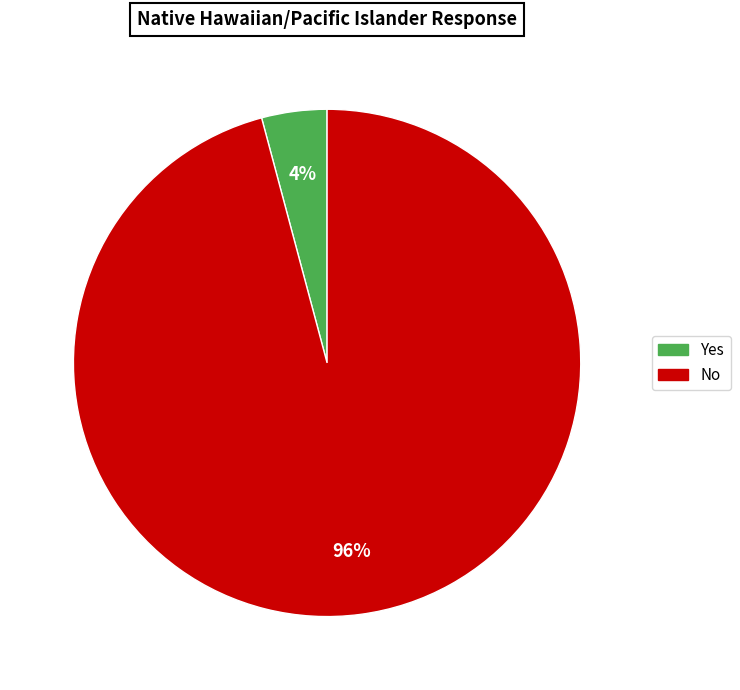

Which has a higher value, Yes or No?

No